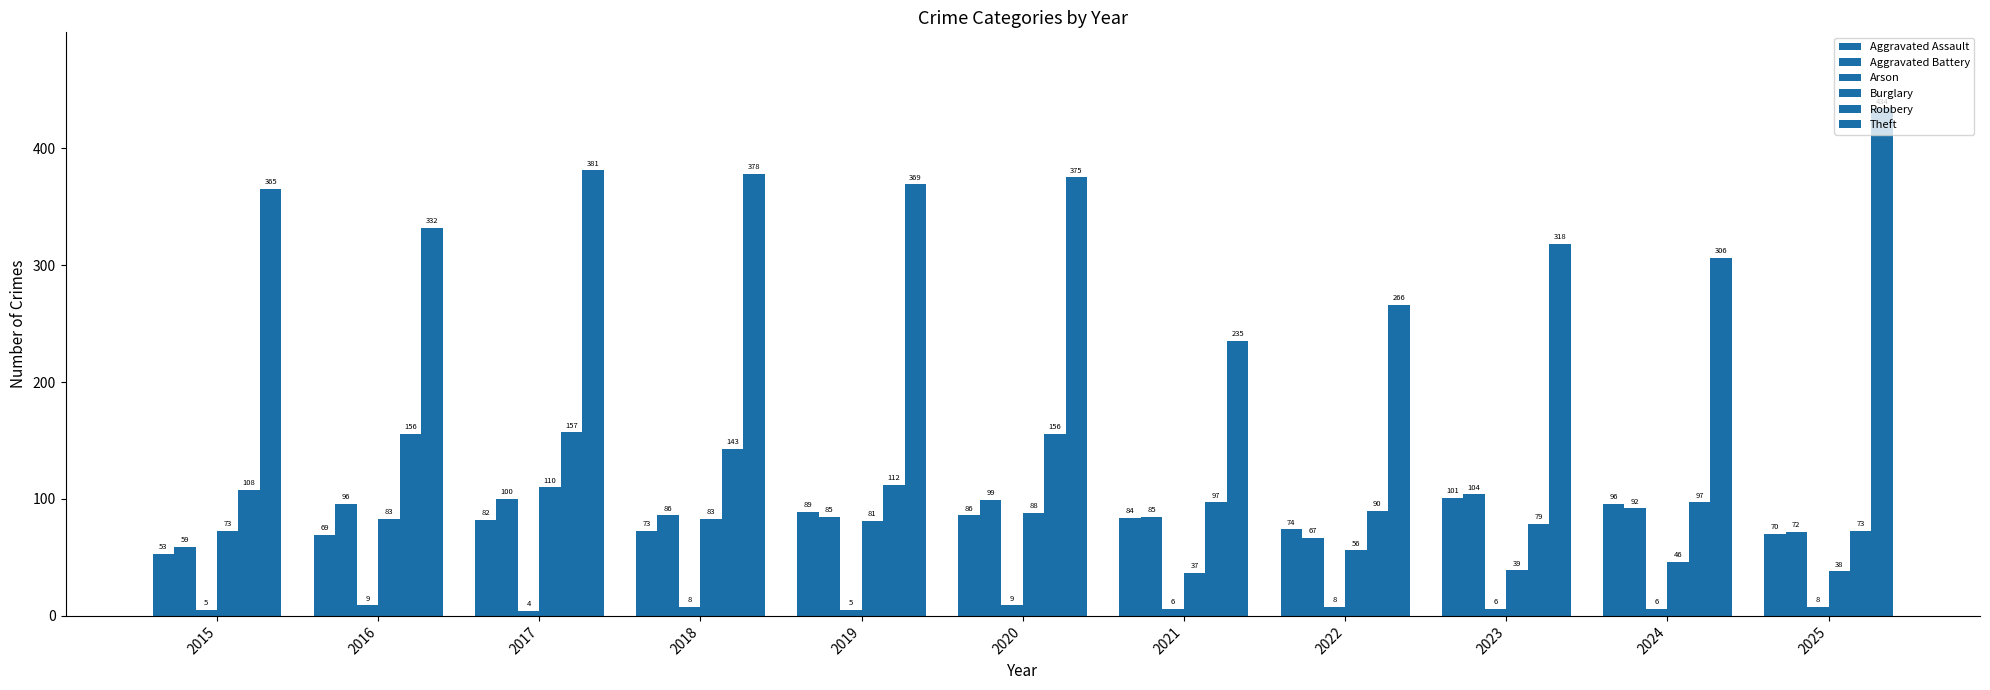

True or false: Aggravated Battery has a value of 135 at 2020.

False